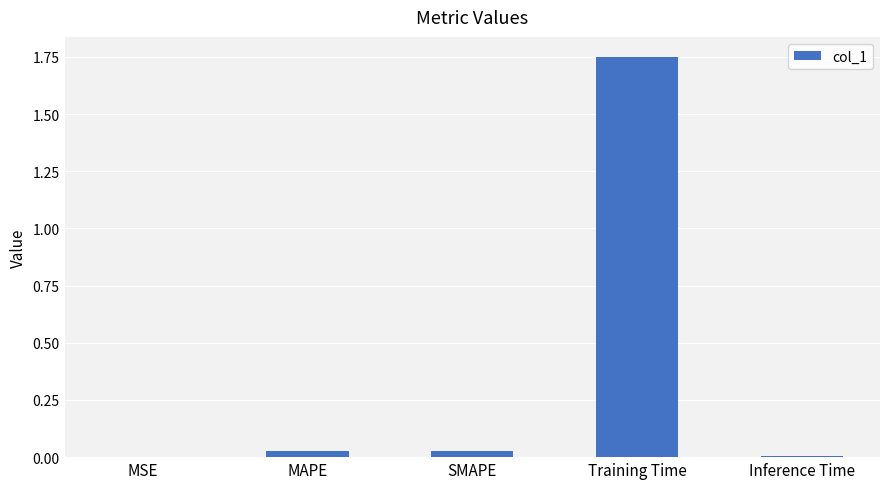

True or false: the data shows 0.0 at Inference Time.

True